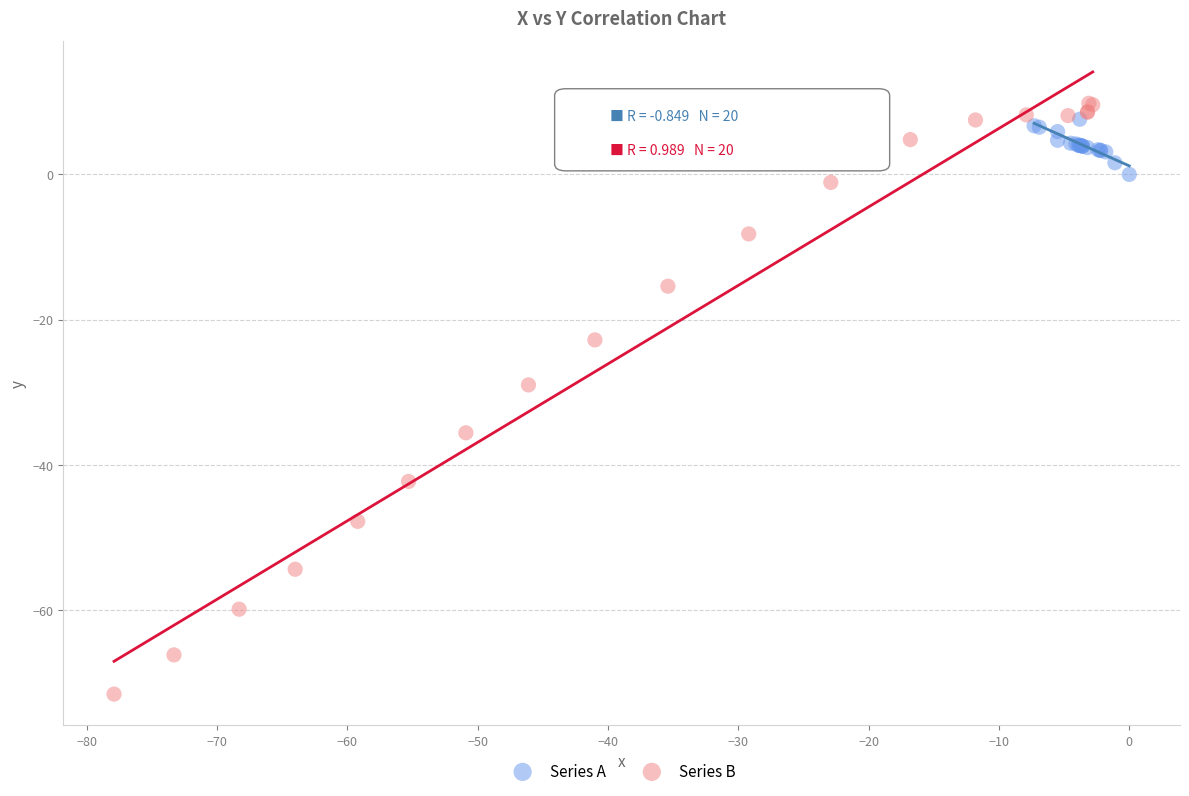

Which series has the largest Y range (max minus min)?

Series B